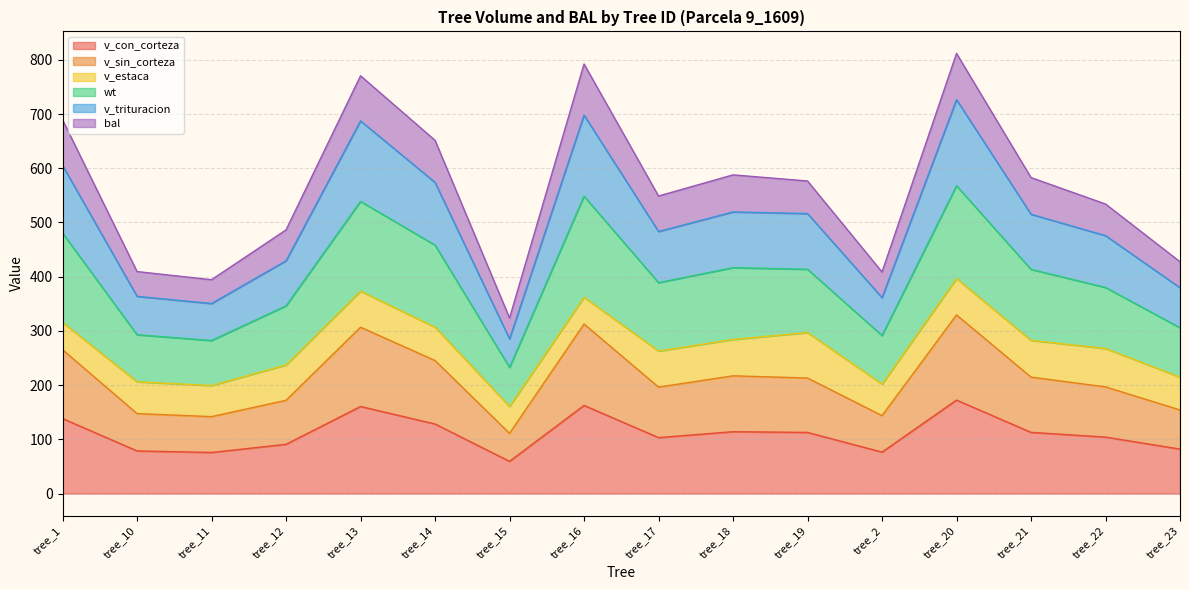

Which label corresponds to the smallest value in the chart?

tree_15